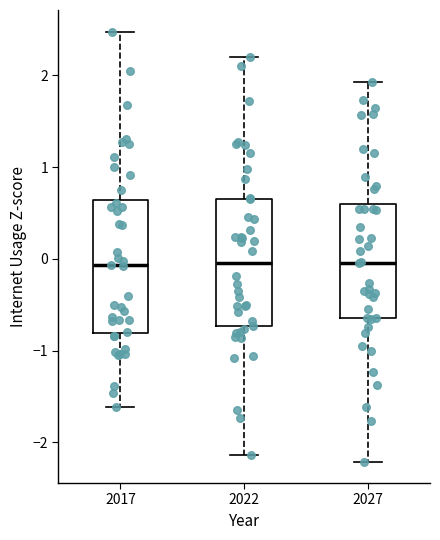

Where does the upper whisker of the box at x = 2027 end on the y-axis? The values are not printed on the chart, so give them approximately, as read against the axis.

1.9